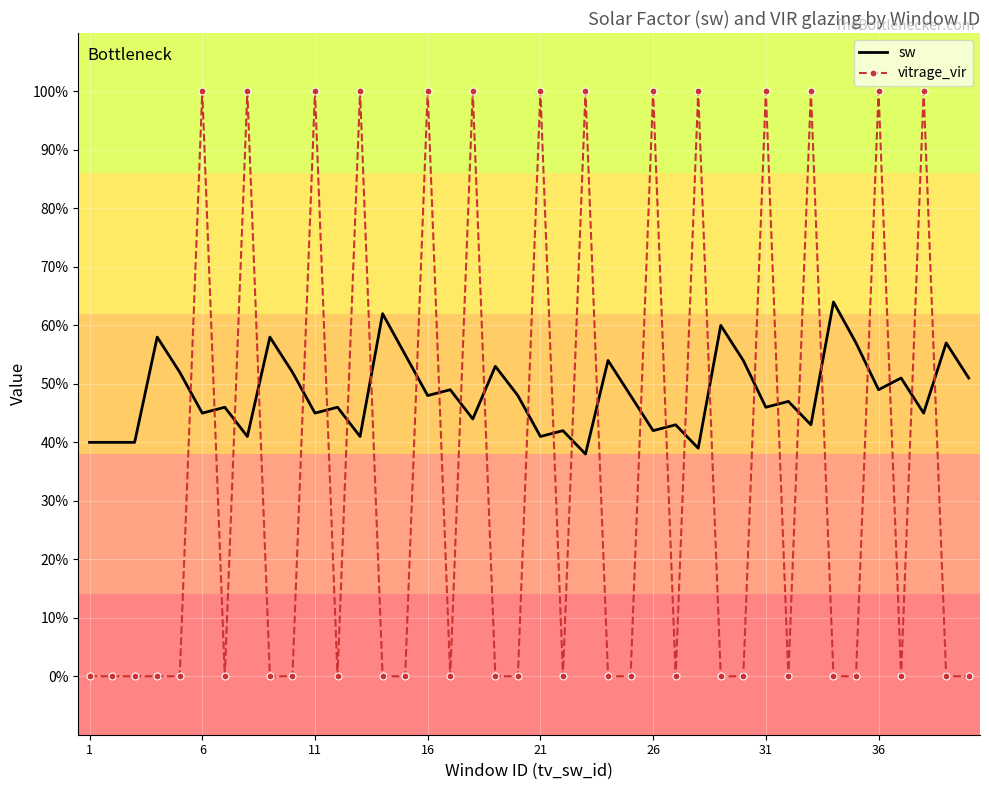

What is the maximum value for vitrage_vir?

1.0